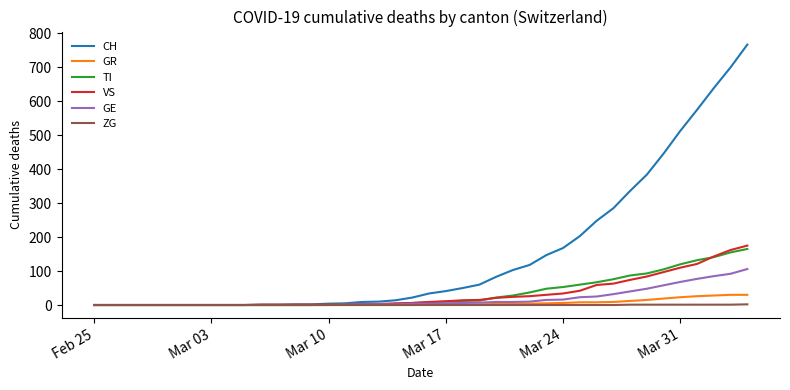

Which series has the largest total across all categories?

CH